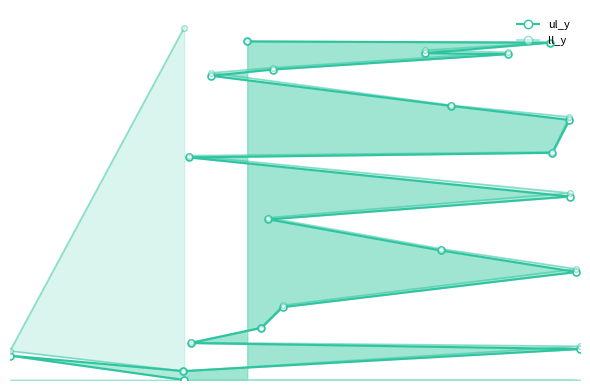

At how many categories does at least one series exceed 418?

17